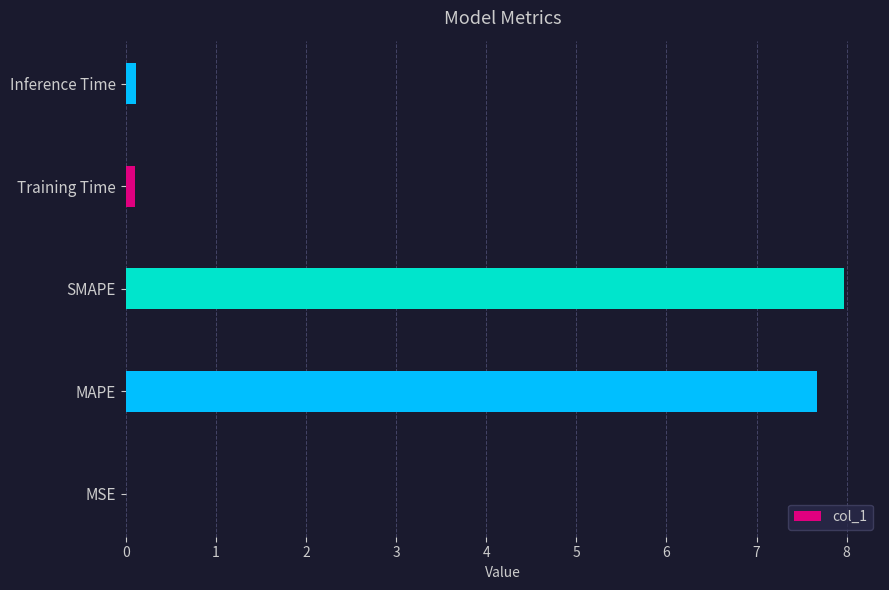

The value at SMAPE is 4.8. True or false?

False